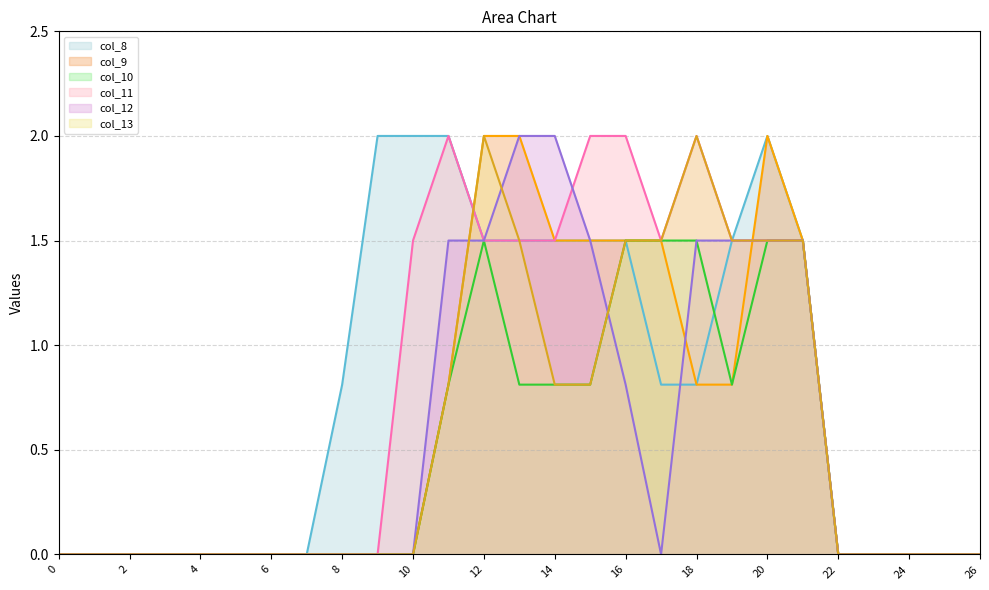

Between which two adjacent categories do col_11_line and col_12_line first intersect?

14 and 15